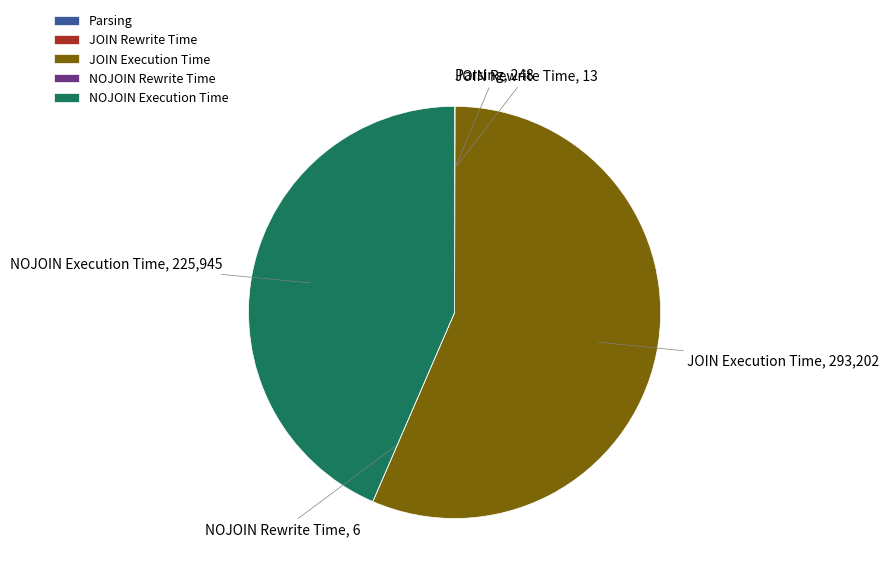

The JOIN Execution Time slice represents 48% of the pie. True or false?

False